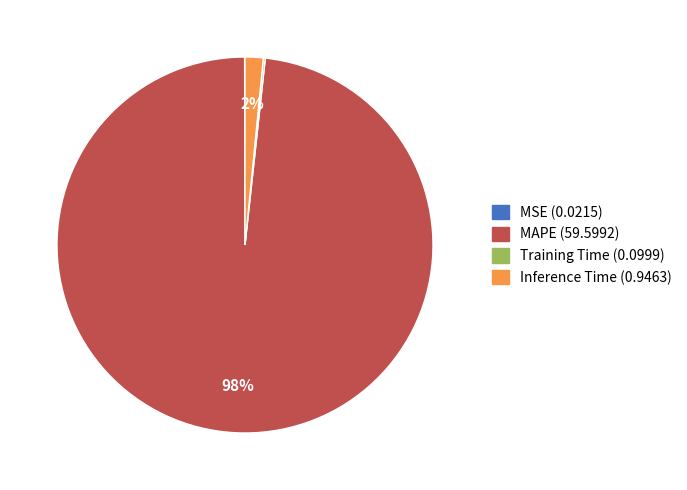

Which category has the biggest portion of the pie?

MAPE